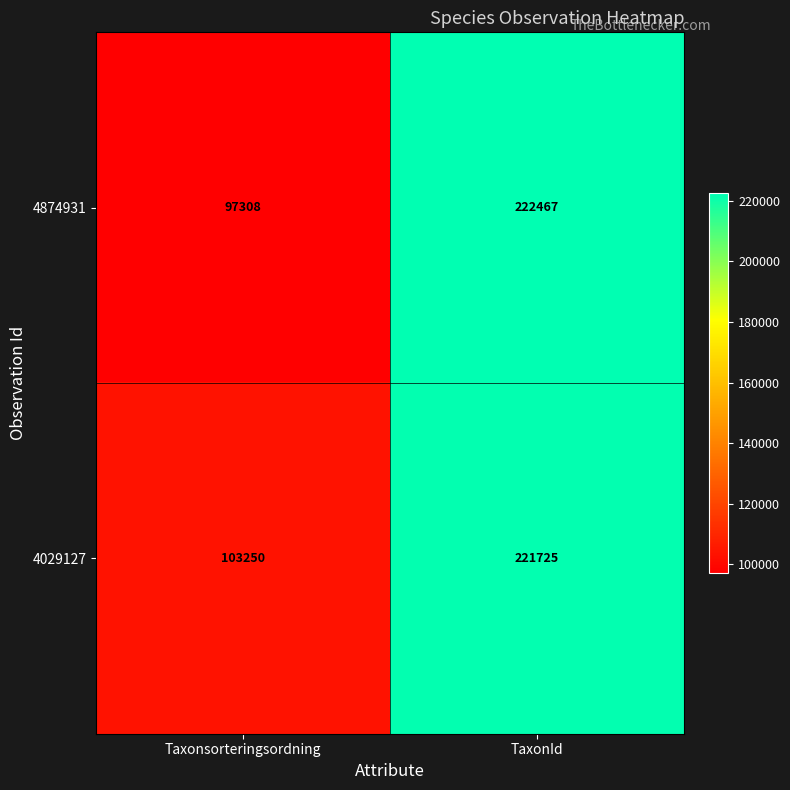

Rank the categories by 4029127 value from highest to lowest.

TaxonId, Taxonsorteringsordning